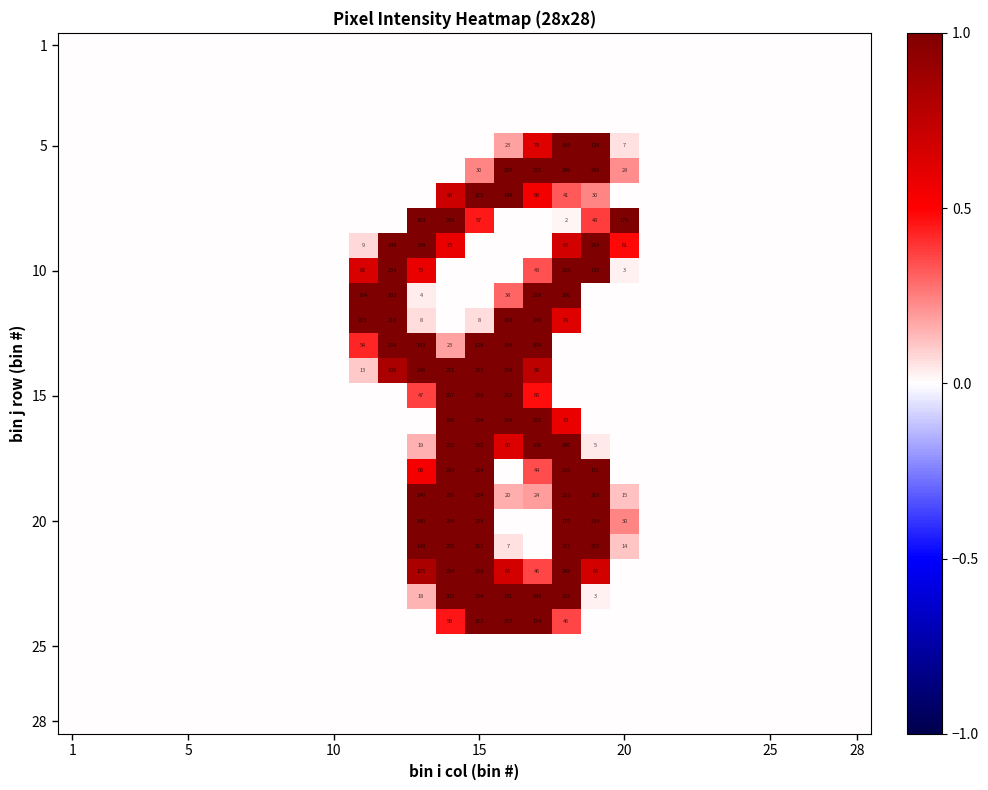

How many distinct data groups are displayed?

28